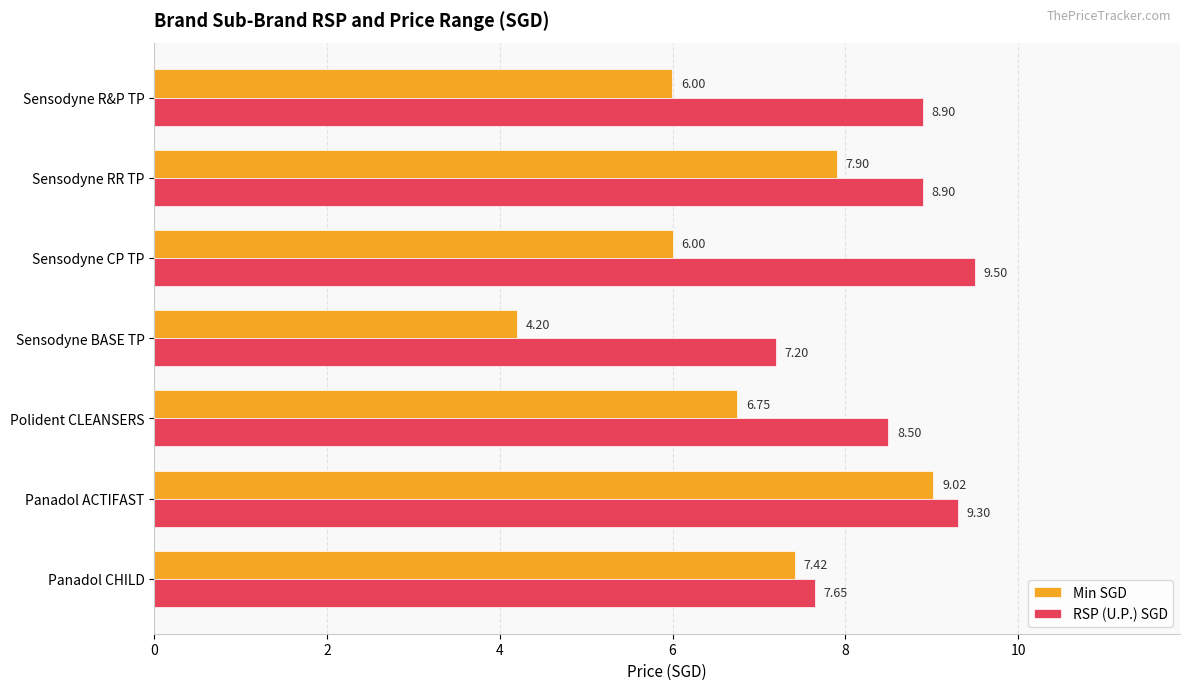

What is the minimum value shown in the chart?

4.2